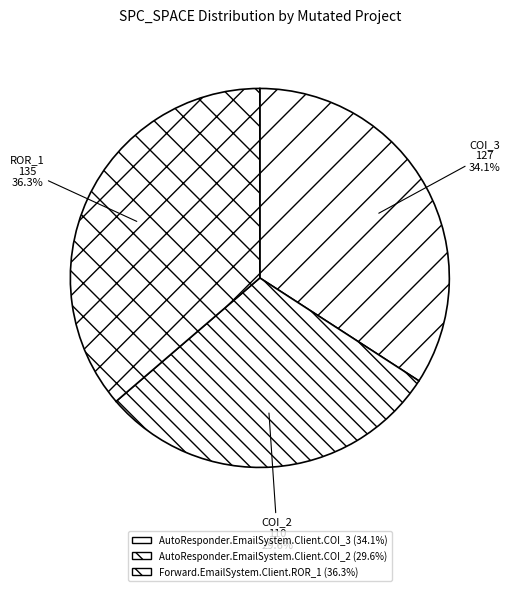

Approximately how many times larger is the value at AutoResponder.EmailSystem.Client.COI_3 compared to Forward.EmailSystem.Client.ROR_1?

0.9